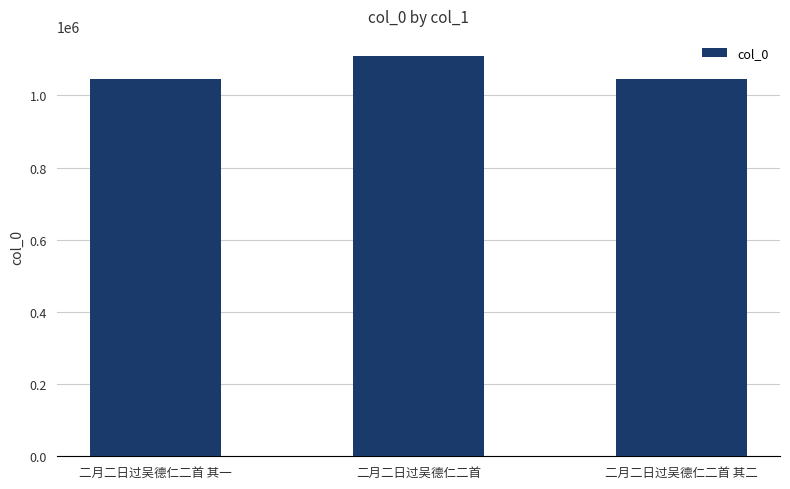

Between 二月二日过吴德仁二首 其一 and 二月二日过吴德仁二首, which is larger?

二月二日过吴德仁二首